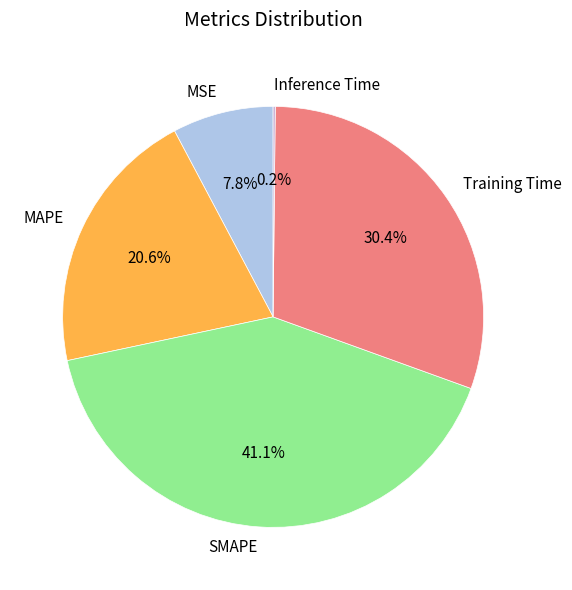

To the nearest percent, what portion does Training Time represent?

30%